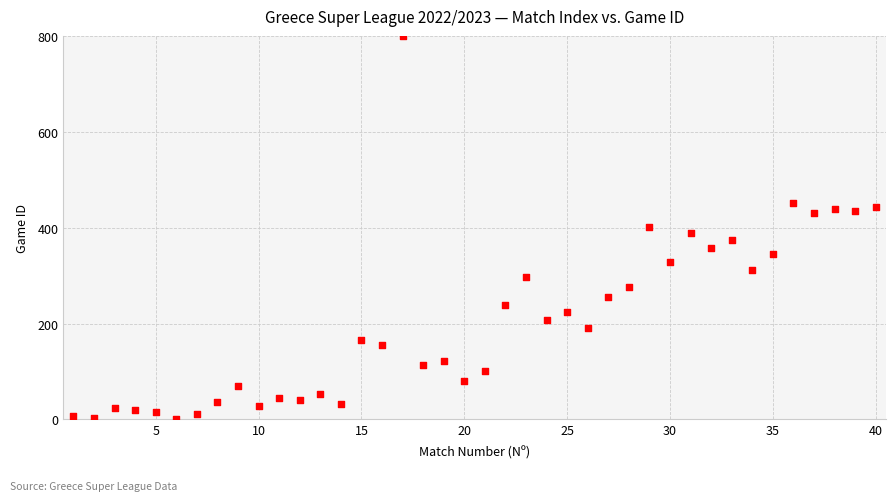

What is the range of Y values (max minus min)?

800.0